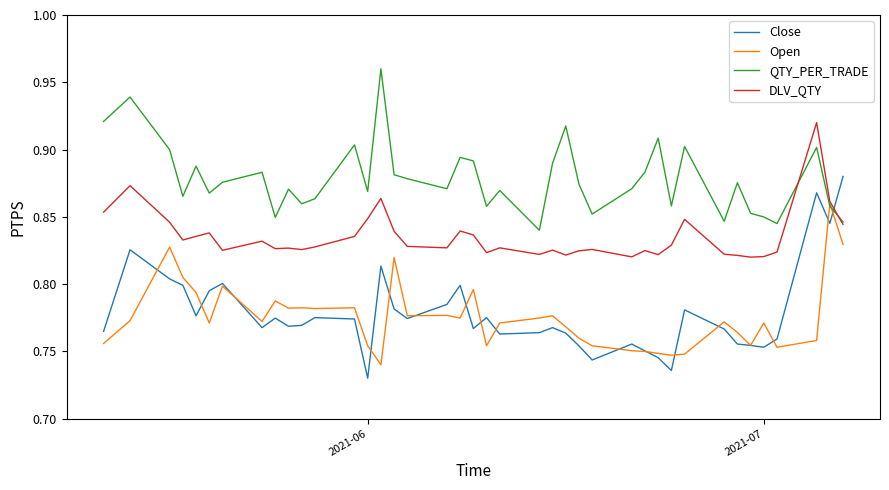

Rank the series by their maximum value, from highest to lowest.

QTY_PER_TRADE, DLV_QTY, Close, Open